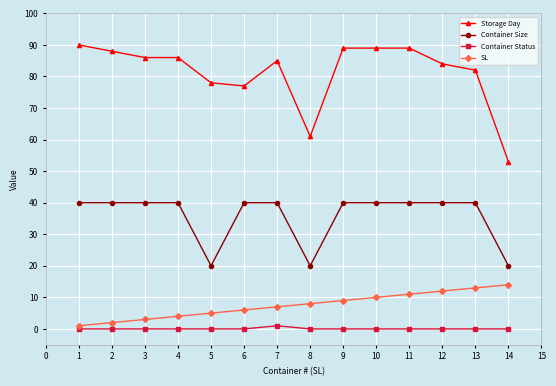

What is the spread (max minus min) of values at 4?

86